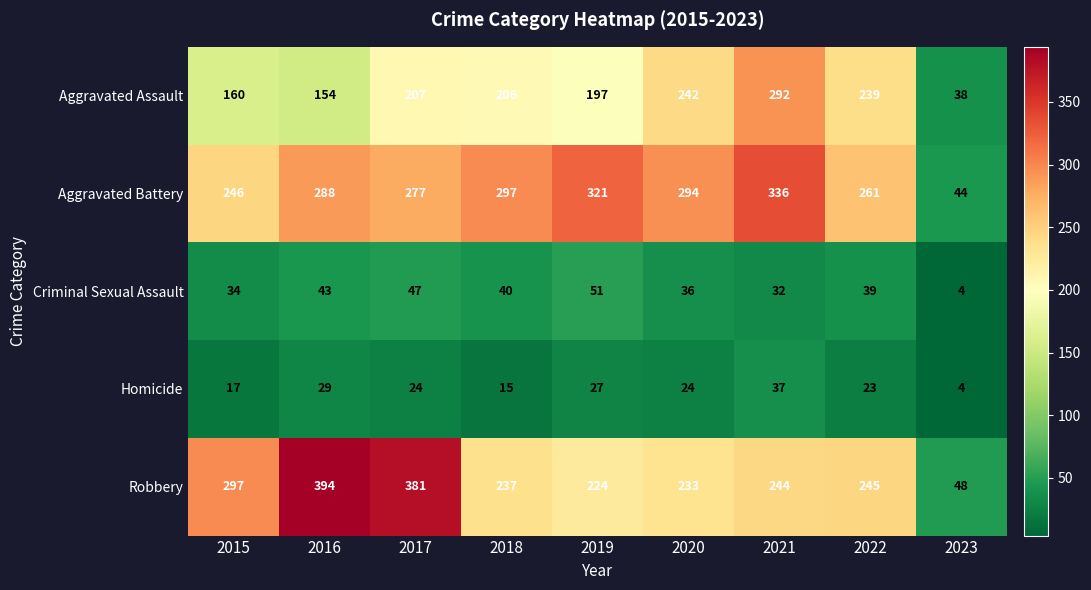

Rank the categories by Robbery value from highest to lowest.

2016, 2017, 2015, 2022, 2021, 2018, 2020, 2019, 2023